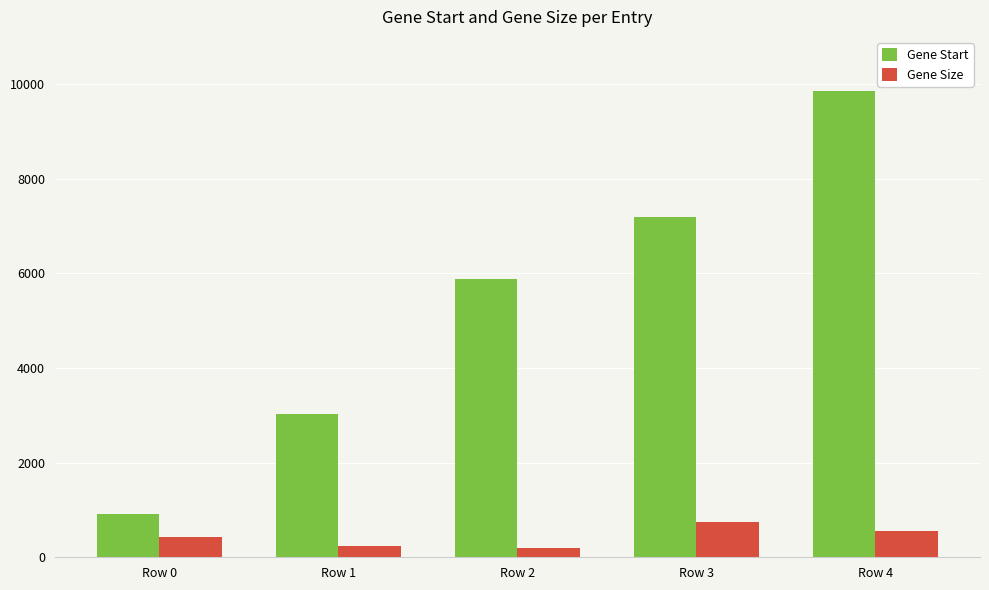

Which series has the largest range (max minus min)?

Gene Start